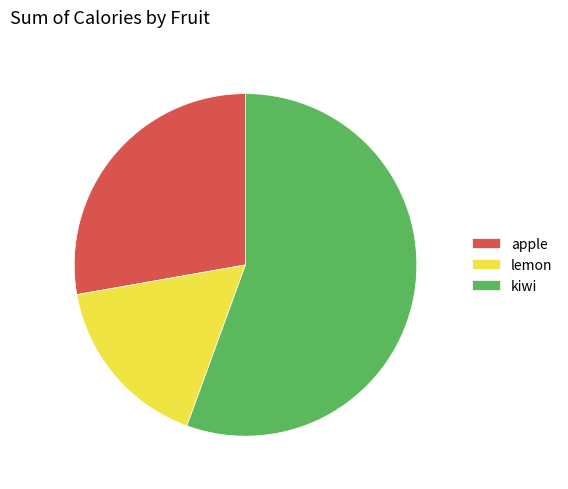

The lemon slice represents 3% of the pie. True or false?

False